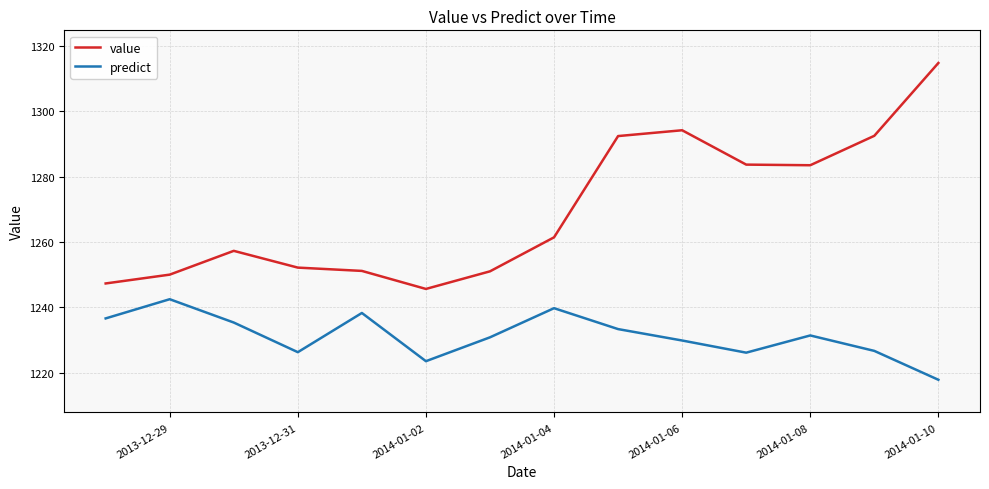

What is the greatest value displayed?

1314.8